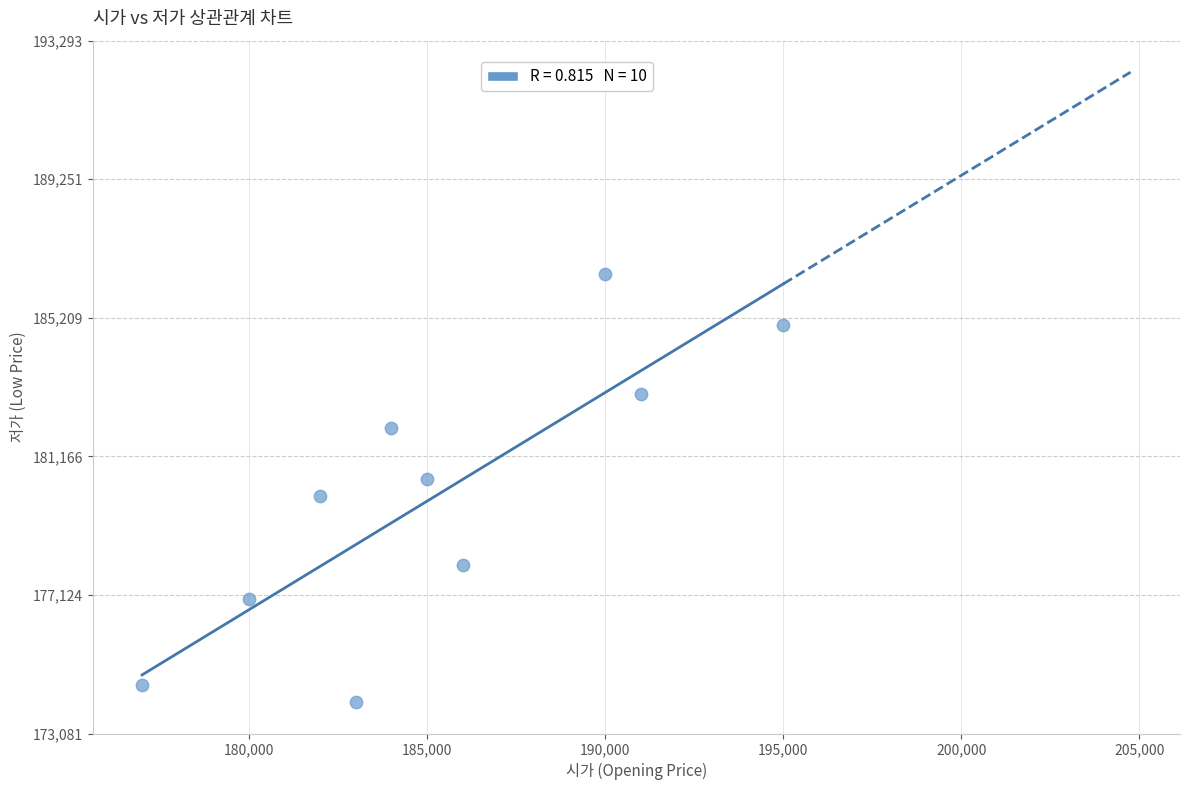

What is the range of X values (max minus min)?

18000